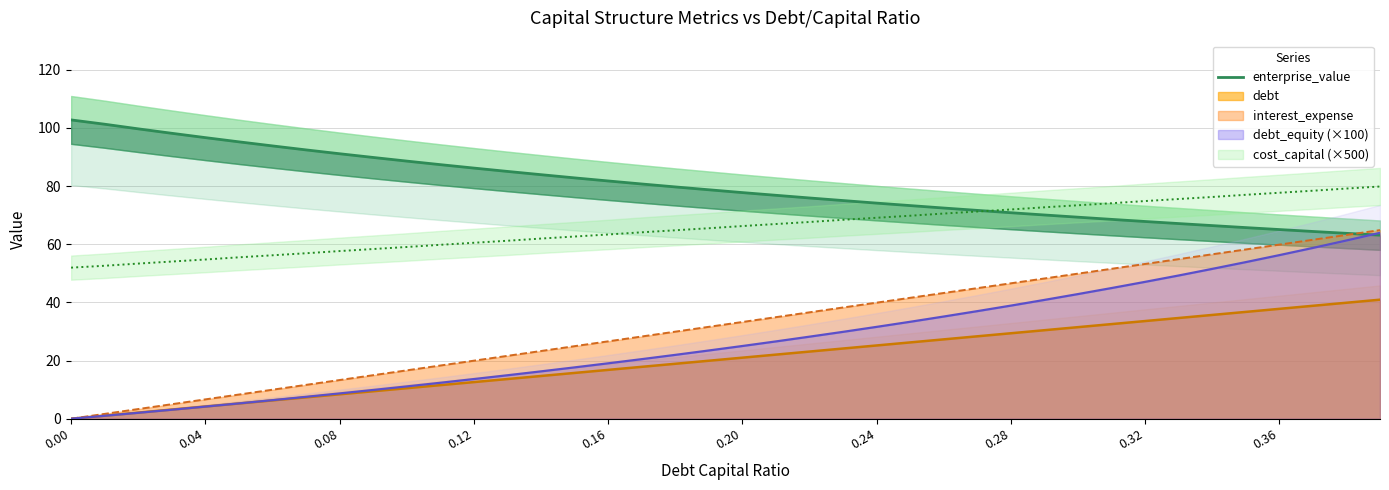

What is the highest value of the debt_equity (×100) series?

63.9